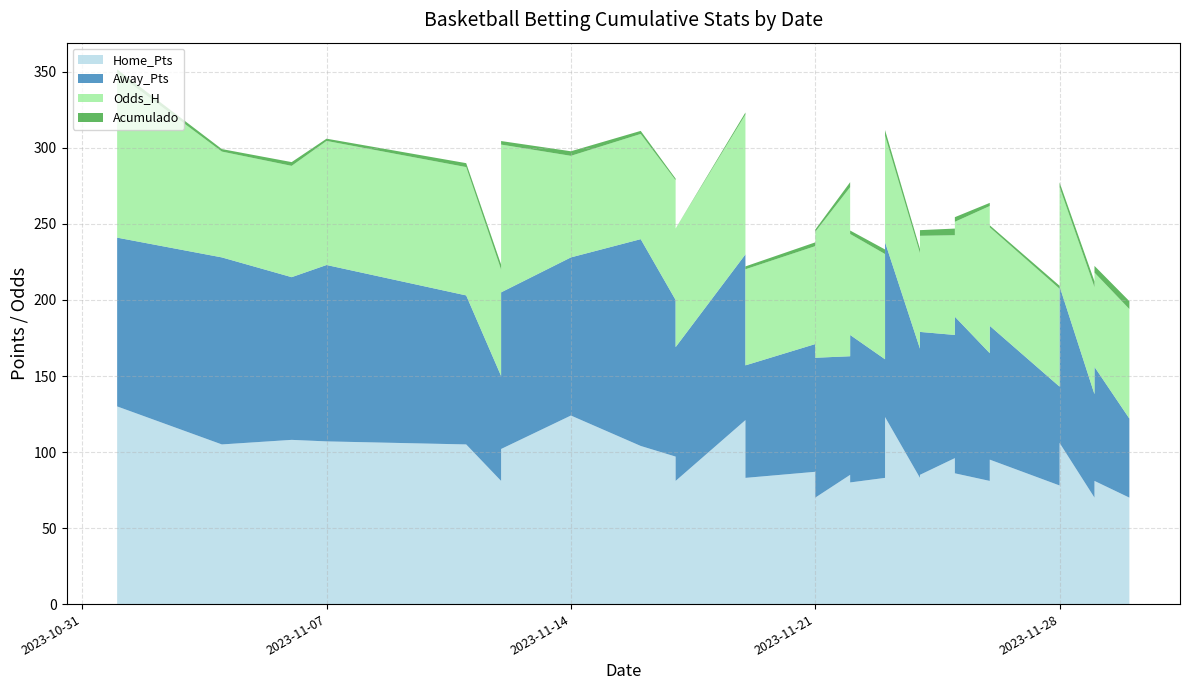

Reading right to left, what are all the values shown in this chart?

Home_Pts: 2023-11-30=70.0	2023-11-29=81.0	2023-11-29=70.0	2023-11-28=106.0	2023-11-28=70.0	2023-11-28=78.0	2023-11-26=95.0	2023-11-26=71.0	2023-11-26=107.0	2023-11-26=61.0	2023-11-26=105.0	2023-11-26=74.0	2023-11-26=81.0	2023-11-25=86.0	2023-11-25=79.0	2023-11-25=123.0	2023-11-25=96.0	2023-11-24=85.0	2023-11-24=84.0	2023-11-24=105.0	2023-11-24=83.0	2023-11-23=123.0	2023-11-23=83.0	2023-11-22=80.0	2023-11-22=85.0	2023-11-21=70.0	2023-11-21=87.0	2023-11-19=83.0	2023-11-19=121.0	2023-11-17=81.0	2023-11-17=97.0	2023-11-16=104.0	2023-11-14=124.0	2023-11-12=102.0	2023-11-12=81.0	2023-11-11=105.0	2023-11-07=107.0	2023-11-06=108.0	2023-11-04=105.0	2023-11-01=130.0
Away_Pts: 2023-11-30=52.0	2023-11-29=75.0	2023-11-29=68.0	2023-11-28=103.0	2023-11-28=62.0	2023-11-28=65.0	2023-11-26=88.0	2023-11-26=77.0	2023-11-26=88.0	2023-11-26=71.0	2023-11-26=102.0	2023-11-26=80.0	2023-11-26=84.0	2023-11-25=103.0	2023-11-25=76.0	2023-11-25=127.0	2023-11-25=81.0	2023-11-24=94.0	2023-11-24=53.0	2023-11-24=86.0	2023-11-24=85.0	2023-11-23=115.0	2023-11-23=78.0	2023-11-22=97.0	2023-11-22=78.0	2023-11-21=92.0	2023-11-21=84.0	2023-11-19=74.0	2023-11-19=109.0	2023-11-17=88.0	2023-11-17=103.0	2023-11-16=136.0	2023-11-14=104.0	2023-11-12=103.0	2023-11-12=69.0	2023-11-11=98.0	2023-11-07=116.0	2023-11-06=107.0	2023-11-04=123.0	2023-11-01=111.0
Odds_H: 2023-11-30=1.8	2023-11-29=1.6	2023-11-29=1.8	2023-11-28=1.6	2023-11-28=1.6	2023-11-28=1.6	2023-11-26=1.6	2023-11-26=1.6	2023-11-26=1.9	2023-11-26=1.6	2023-11-26=1.8	2023-11-26=1.9	2023-11-26=2.4	2023-11-25=1.6	2023-11-25=1.7	2023-11-25=1.8	2023-11-25=1.6	2023-11-24=1.6	2023-11-24=1.5	2023-11-24=2.4	2023-11-24=1.6	2023-11-23=1.8	2023-11-23=1.7	2023-11-22=1.7	2023-11-22=2.8	2023-11-21=2.1	2023-11-21=1.6	2023-11-19=1.6	2023-11-19=2.3	2023-11-17=1.9	2023-11-17=2.0	2023-11-16=1.7	2023-11-14=1.7	2023-11-12=2.4	2023-11-12=1.8	2023-11-11=2.1	2023-11-07=2.0	2023-11-06=1.8	2023-11-04=1.7	2023-11-01=2.7
Acumulado: 2023-11-30=4.3	2023-11-29=3.5	2023-11-29=2.9	2023-11-28=2.2	2023-11-28=1.5	2023-11-28=1.0	2023-11-26=0.4	2023-11-26=-0.2	2023-11-26=0.8	2023-11-26=-0.1	2023-11-26=0.9	2023-11-26=0.1	2023-11-26=1.1	2023-11-25=2.1	2023-11-25=3.1	2023-11-25=2.4	2023-11-25=3.4	2023-11-24=2.8	2023-11-24=3.8	2023-11-24=3.2	2023-11-24=1.8	2023-11-23=2.8	2023-11-23=2.1	2023-11-22=1.3	2023-11-22=2.3	2023-11-21=0.6	2023-11-21=1.6	2023-11-19=0.9	2023-11-19=0.4	2023-11-17=-0.9	2023-11-17=0.1	2023-11-16=1.1	2023-11-14=2.1	2023-11-12=1.4	2023-11-12=2.4	2023-11-11=1.6	2023-11-07=0.5	2023-11-06=1.5	2023-11-04=0.7	2023-11-01=1.7